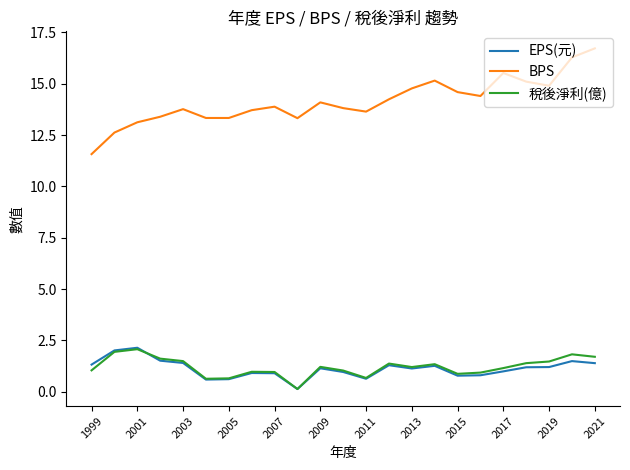

How many lines are shown in the chart?

3